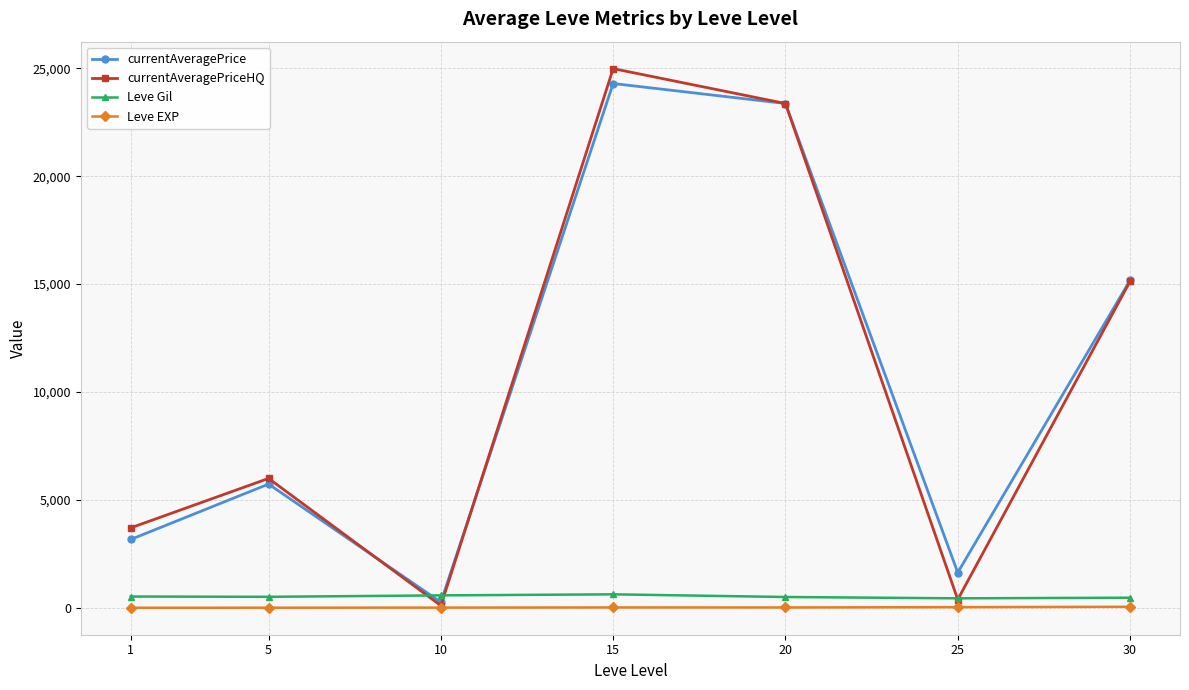

The value of currentAveragePrice at 30 is 6860.6. True or false?

False